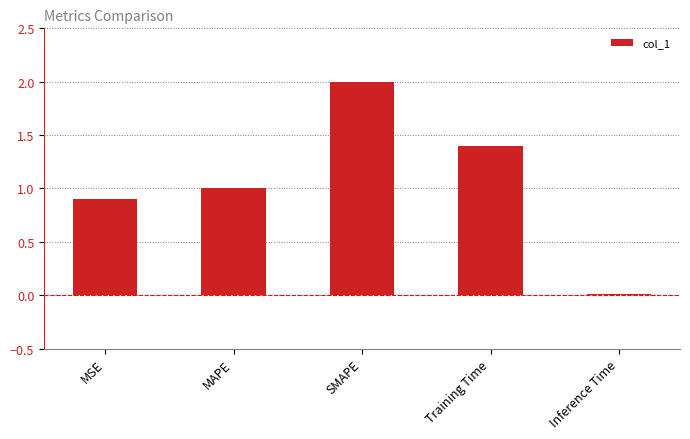

Between MAPE and MSE, which is larger?

MAPE